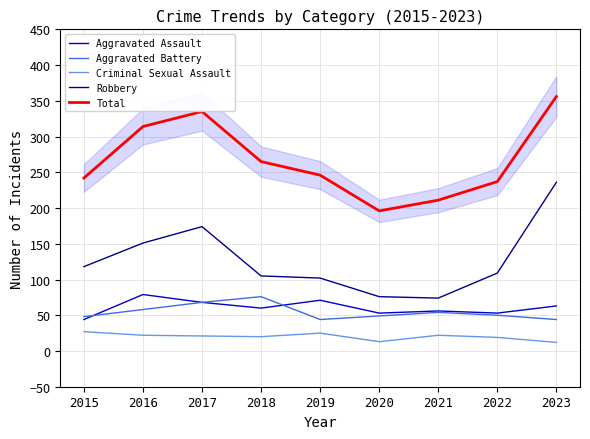

True or false: Robbery has more than 2 points higher than both neighbors.

False